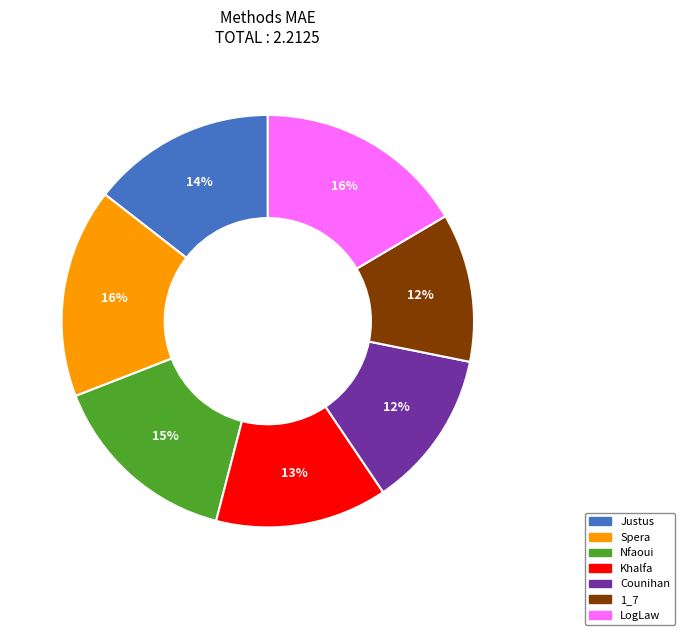

True or false: Justus accounts for 14% of the total.

True